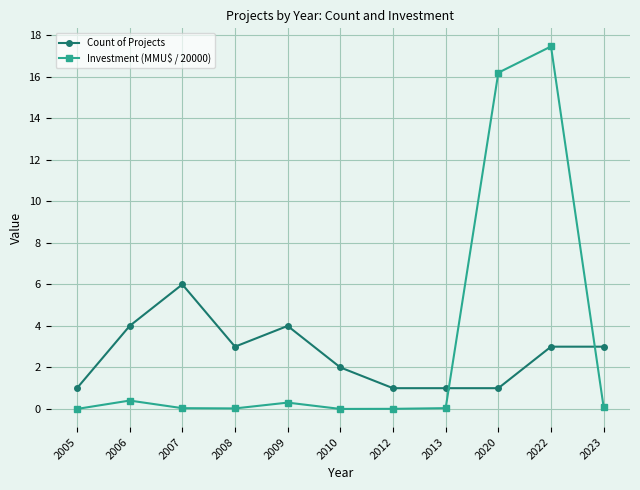

True or false: Count of Projects has a value of 6.0 at 2006.

False